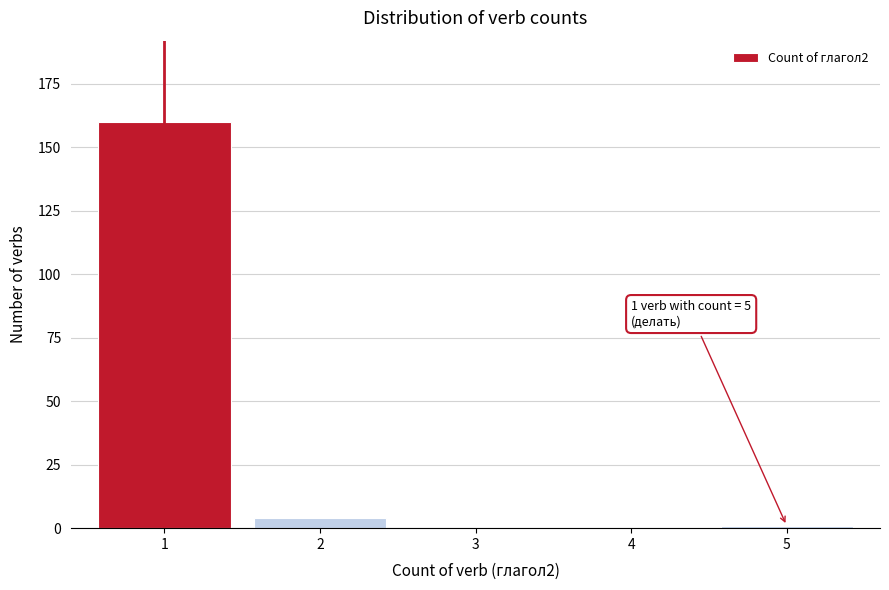

Reading right to left, transcribe all the data shown in this chart.

5=1	4=0	3=0	2=4	1=160